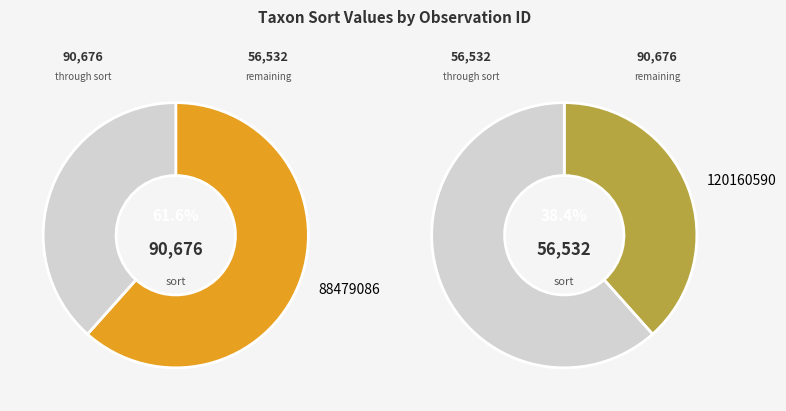

What percentage is the 120160590 slice, to the nearest percent?

38%